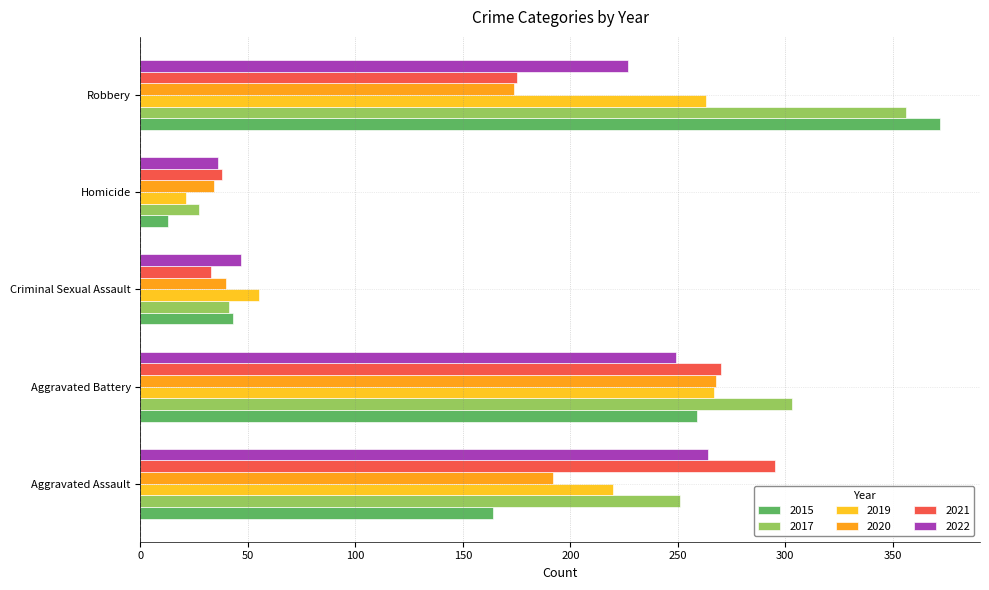

Which series has the widest spread of values?

2015